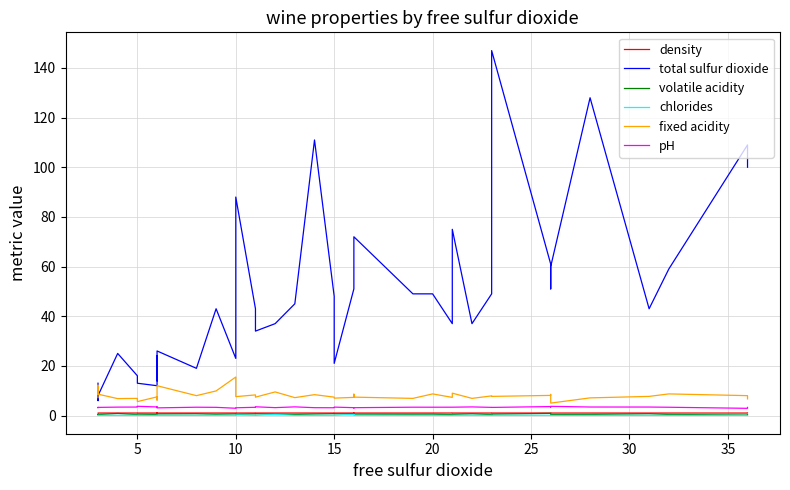

What is the difference between the maximum and minimum values in the total sulfur dioxide series?

141.0